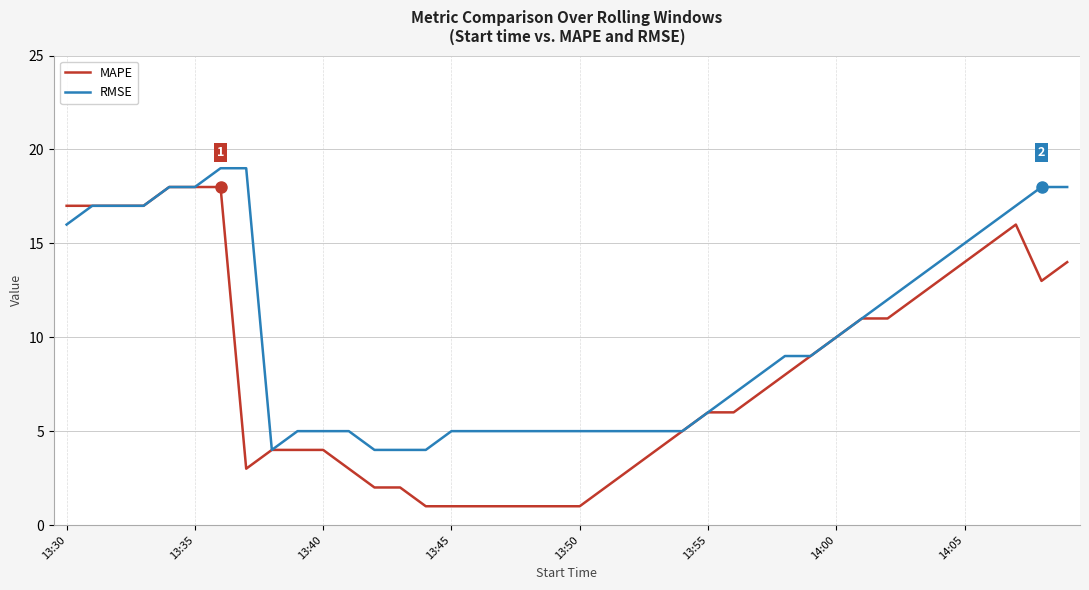

What is the difference between the maximum and minimum values in the MAPE series?

17